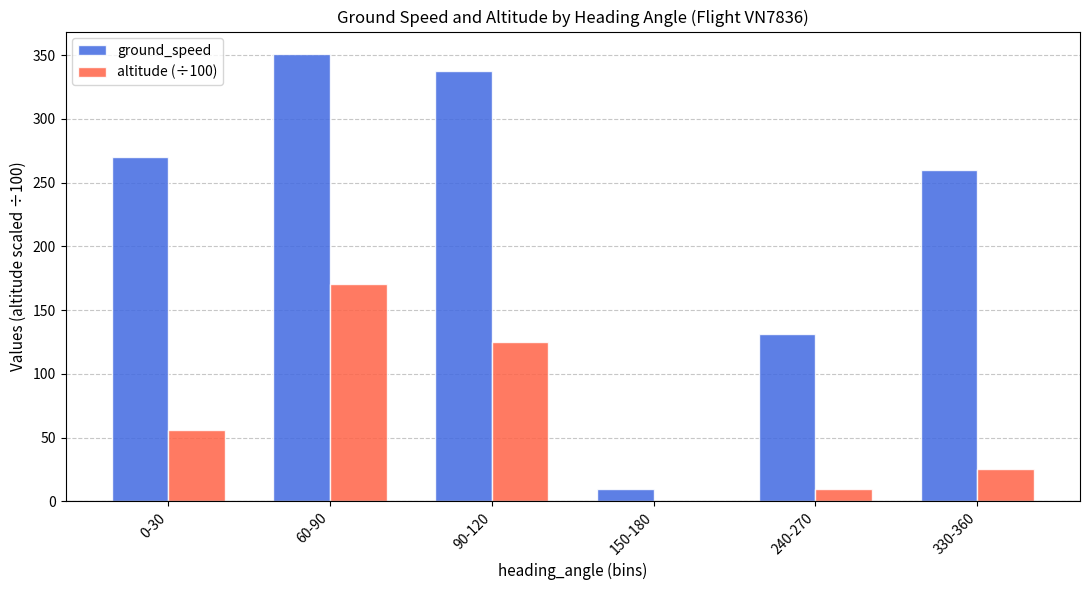

What is the sum of all altitude (÷100) values?

386.3